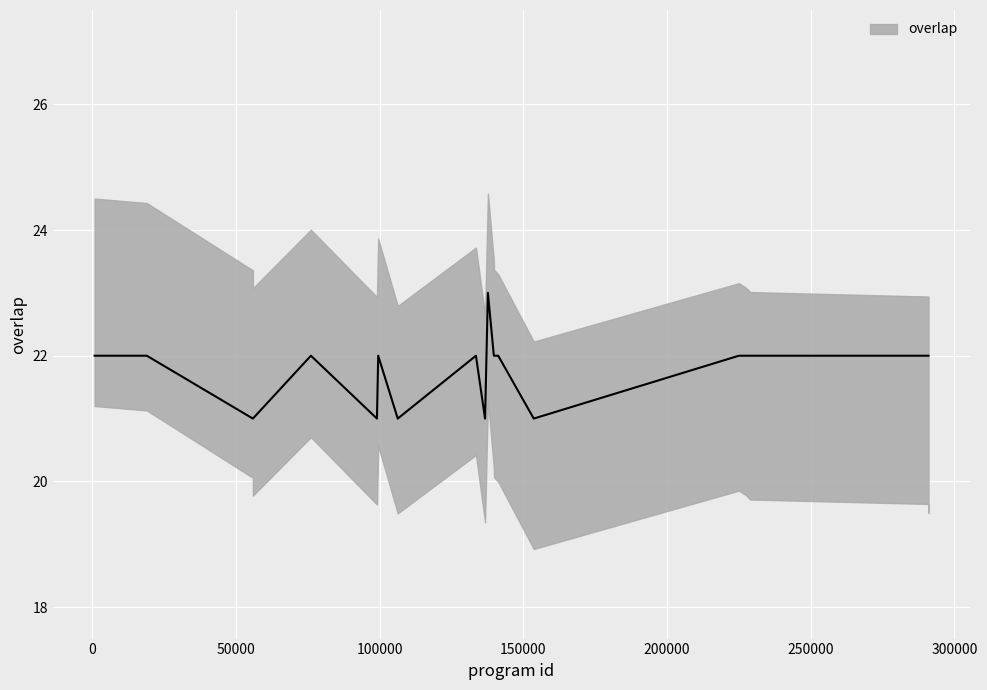

What is the ratio of the value at 137644 to the value at 106261?

1.1